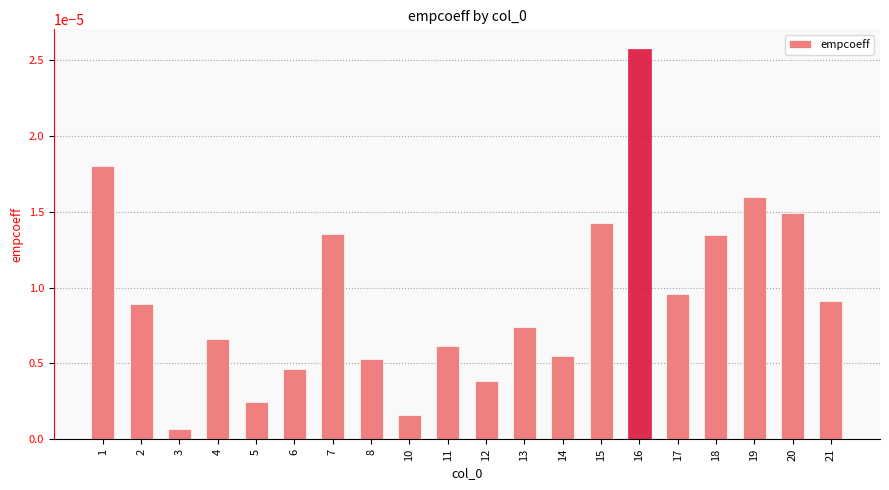

How many bars are there in total?

20